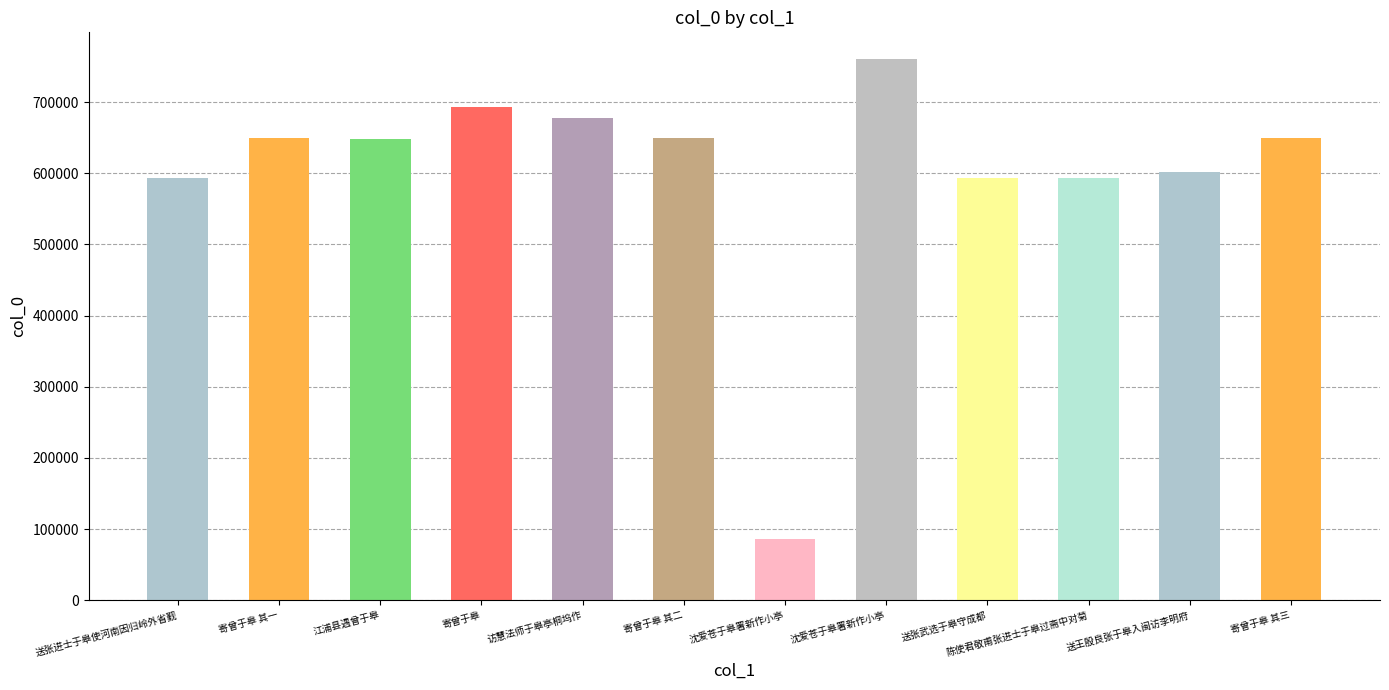

How many distinct data groups are displayed?

1